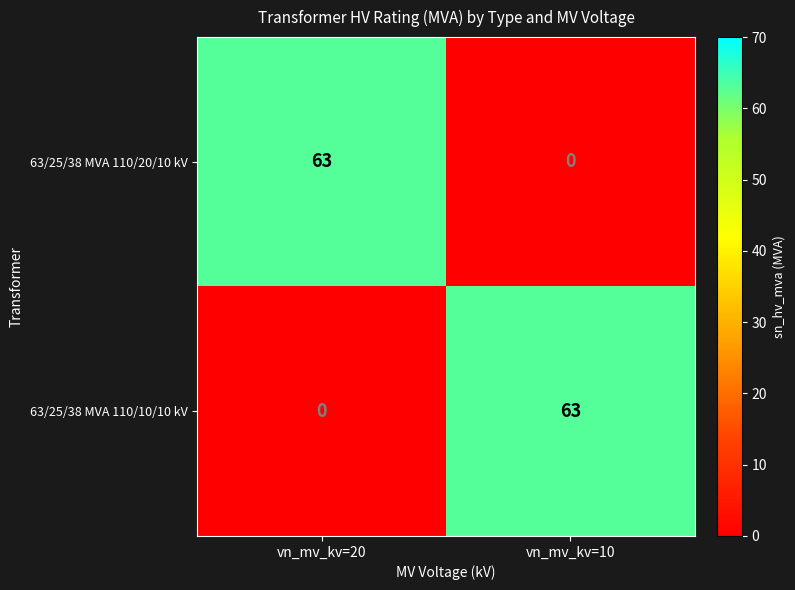

What is the difference between the maximum and minimum values in the 63/25/38 MVA 110/10/10 kV series?

63